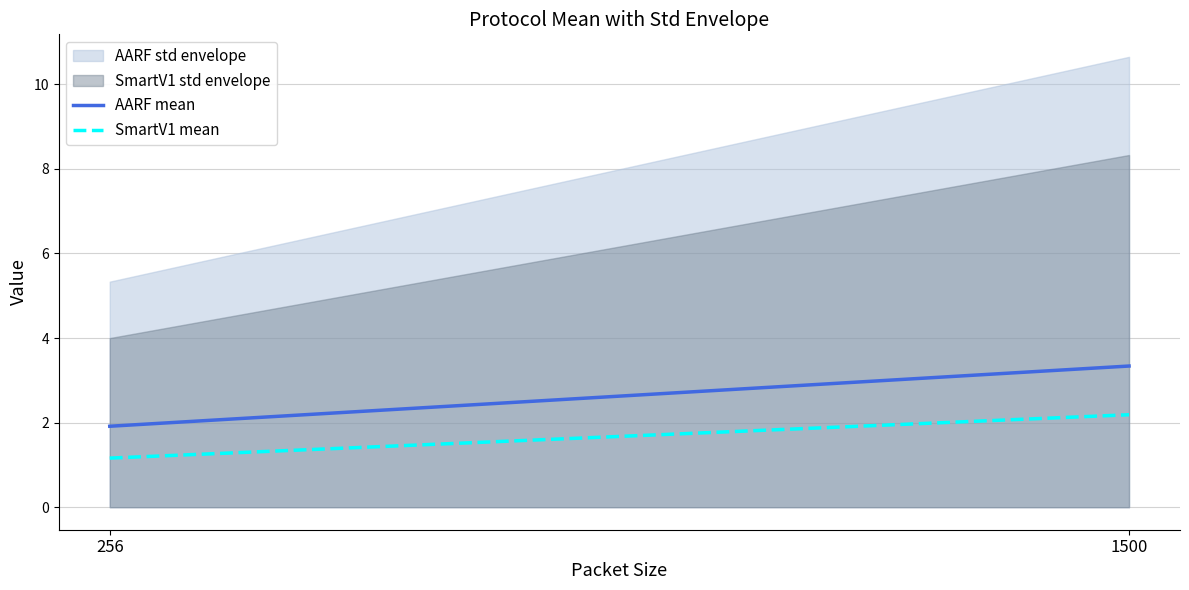

Rank the series at 256 from lowest to highest value.

SmartV1 std envelope, AARF std envelope